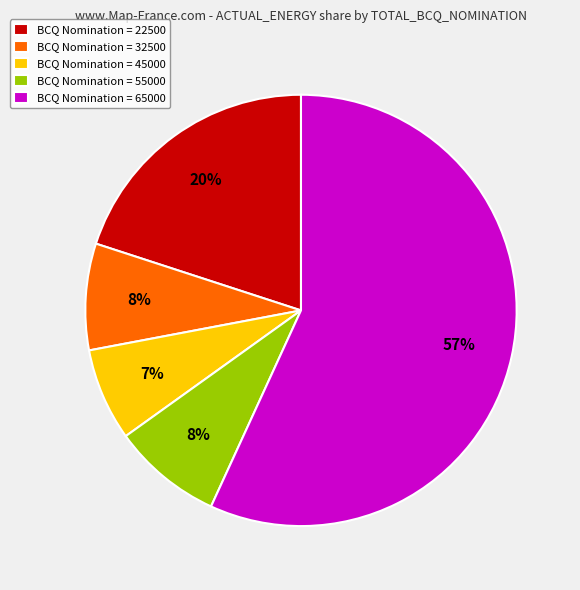

What is the largest slice in the pie chart?

BCQ Nomination = 65000